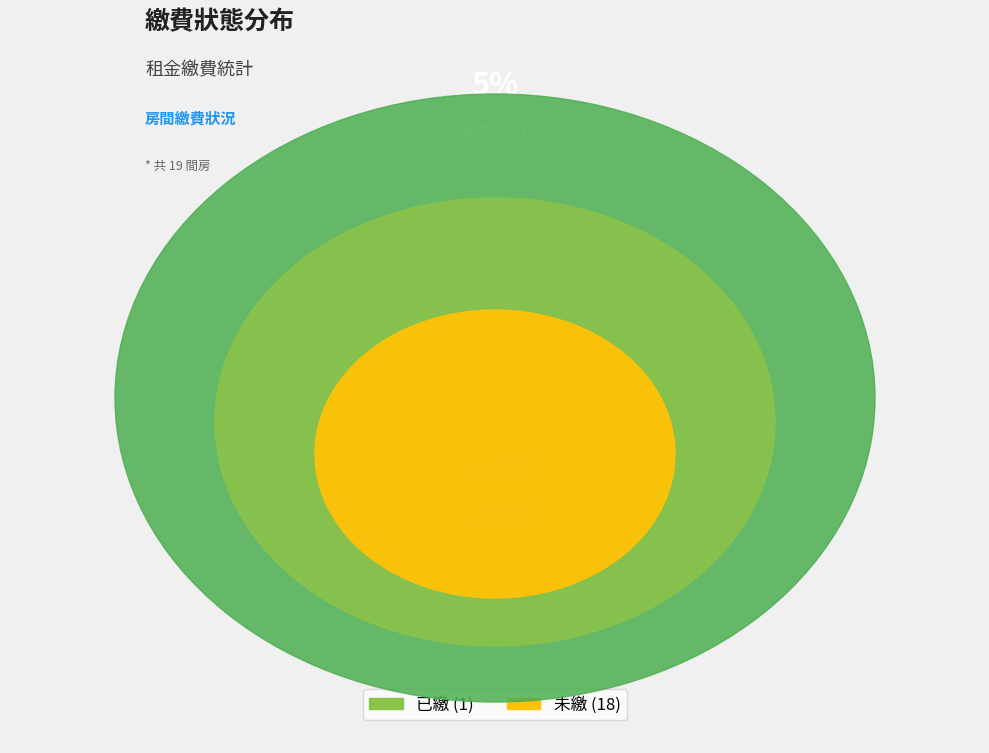

Combined, do 未繳 and 已繳 account for over 50%?

Yes